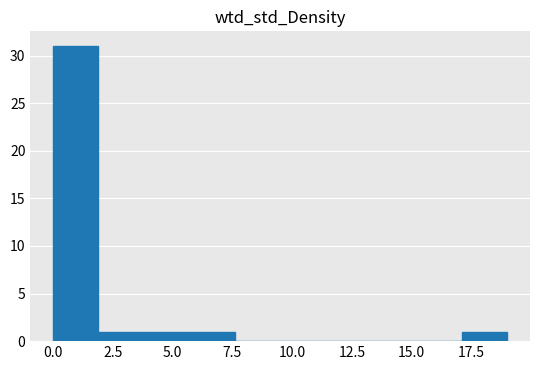

Read against the x-axis, roughly where is the centre of the tallest bar?

1.0